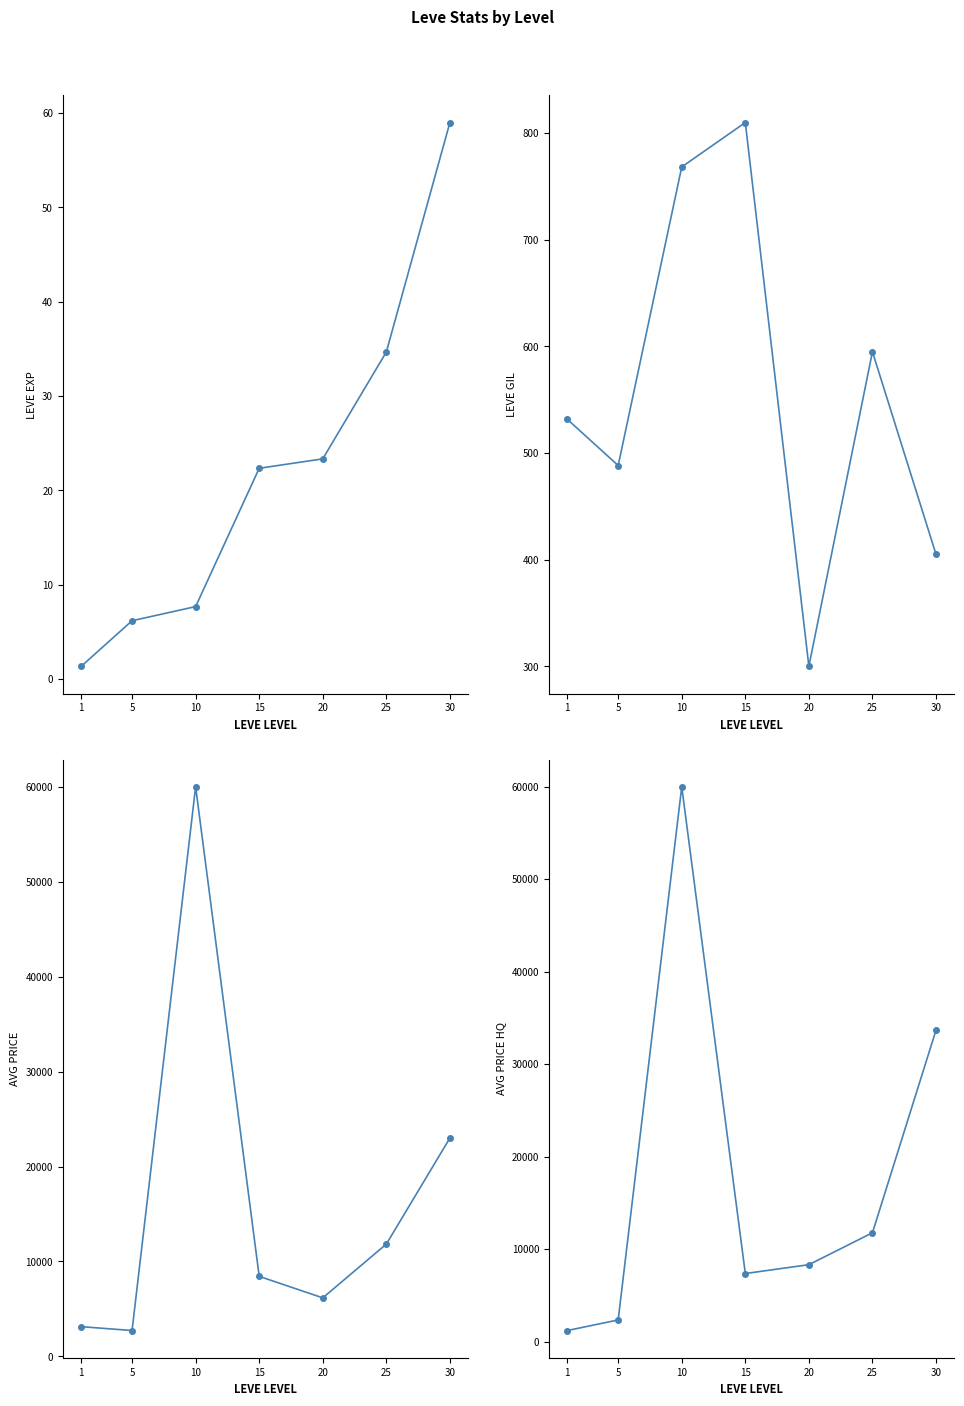

Which series has the largest total across all categories?

currentAveragePriceHQ